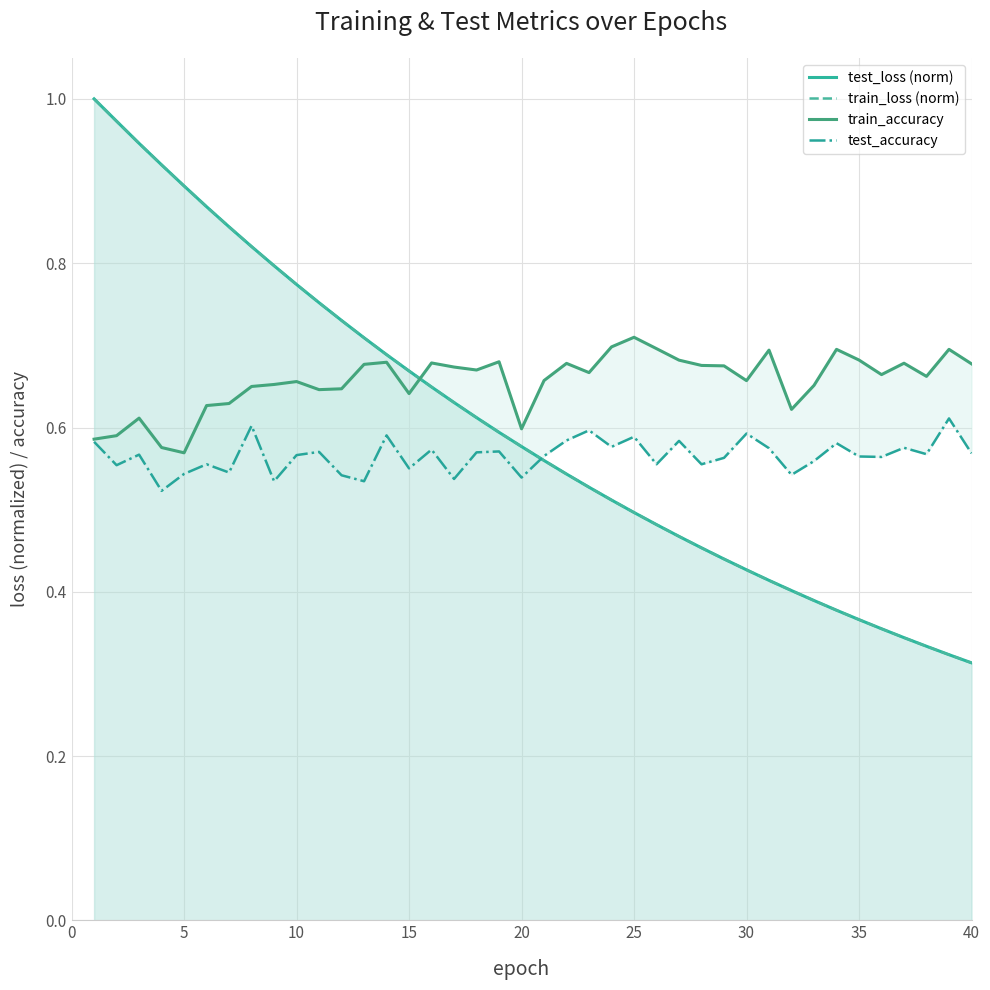

What is the minimum value shown in the chart?

0.3